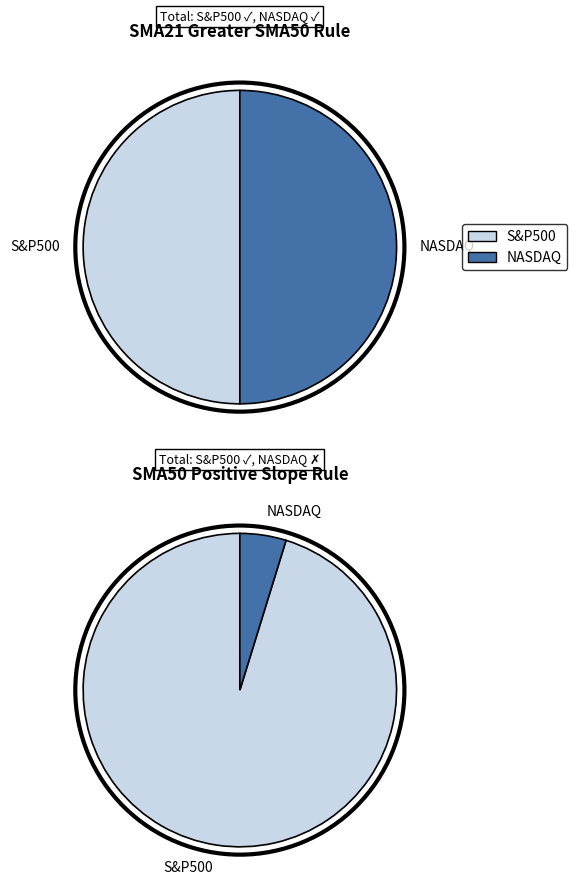

Is it true that S&P500 is 50% of the pie?

True